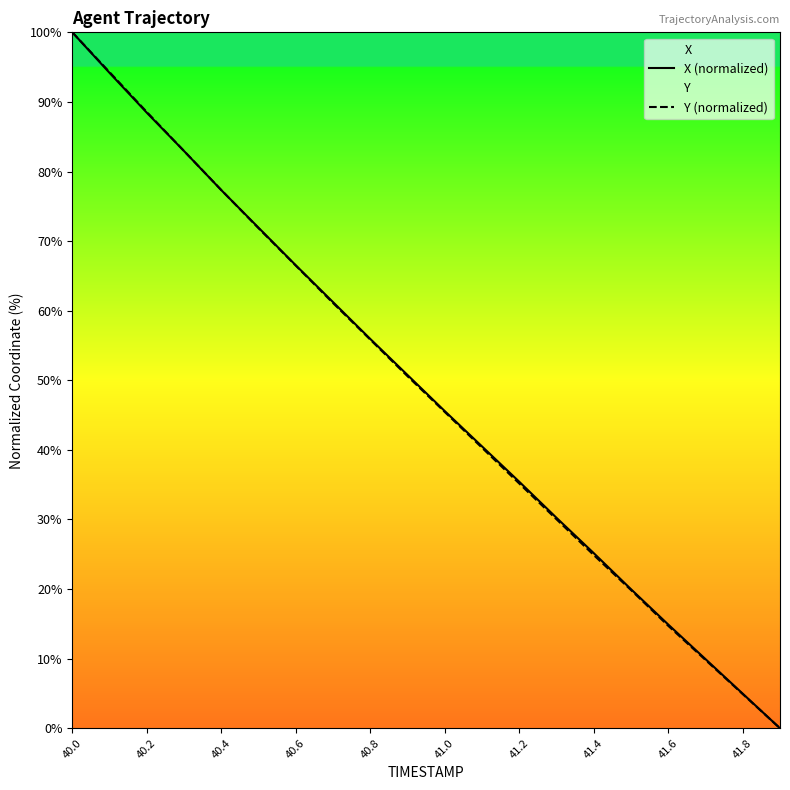

What is the maximum value for Y (normalized)?

100.0